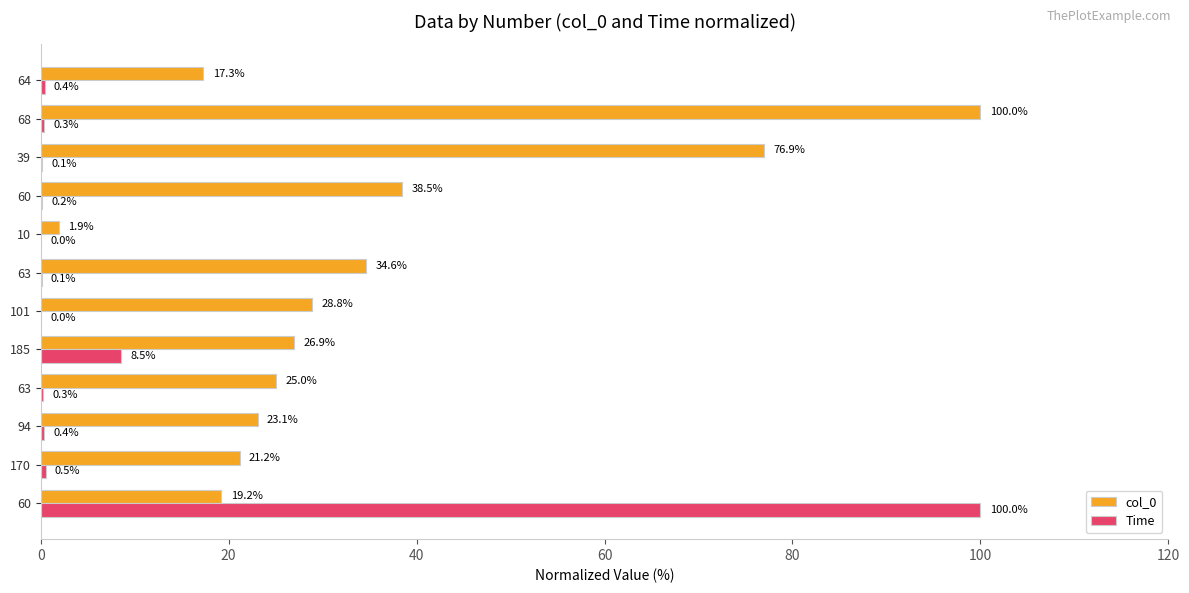

What position from the left is 100?

6